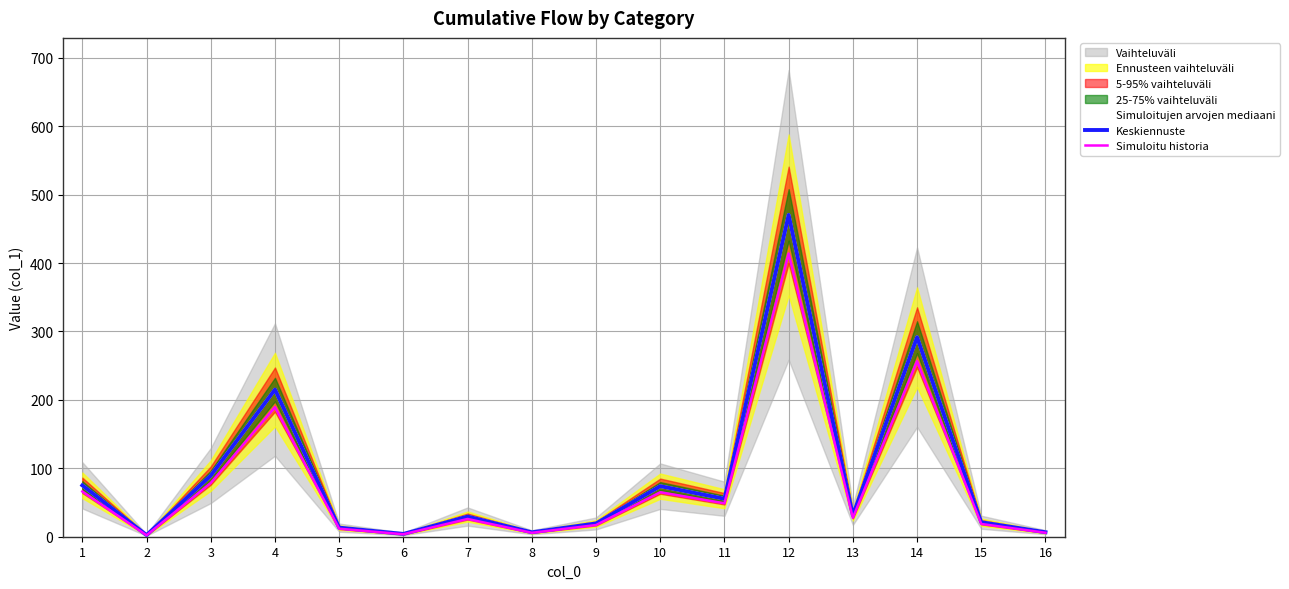

How many values in the Keskiennuste series are below 31?

8